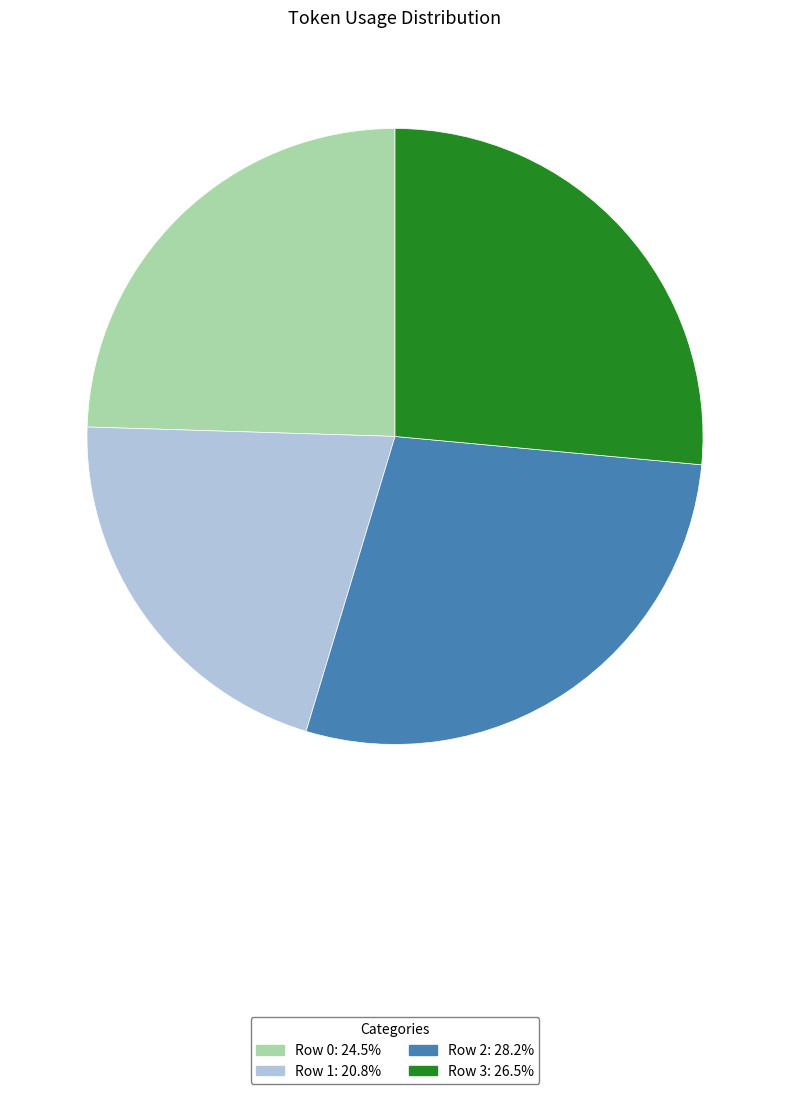

Is there any slice that represents more than half of the pie?

No